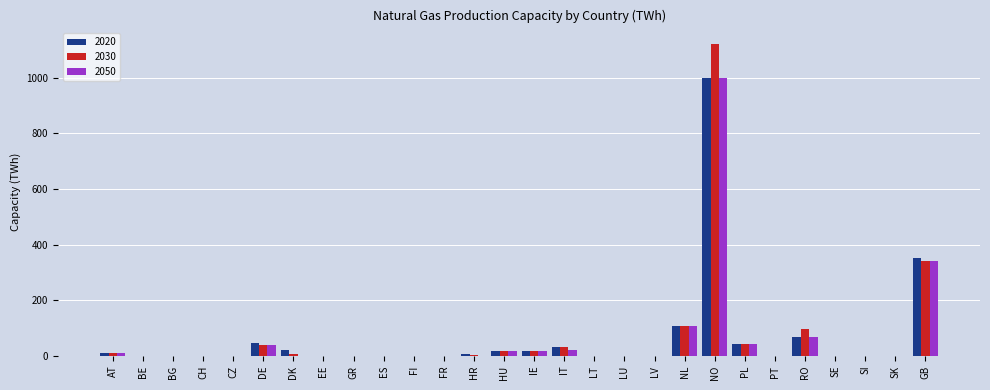

The 2020 series shows 634.8 at GR. True or false?

False